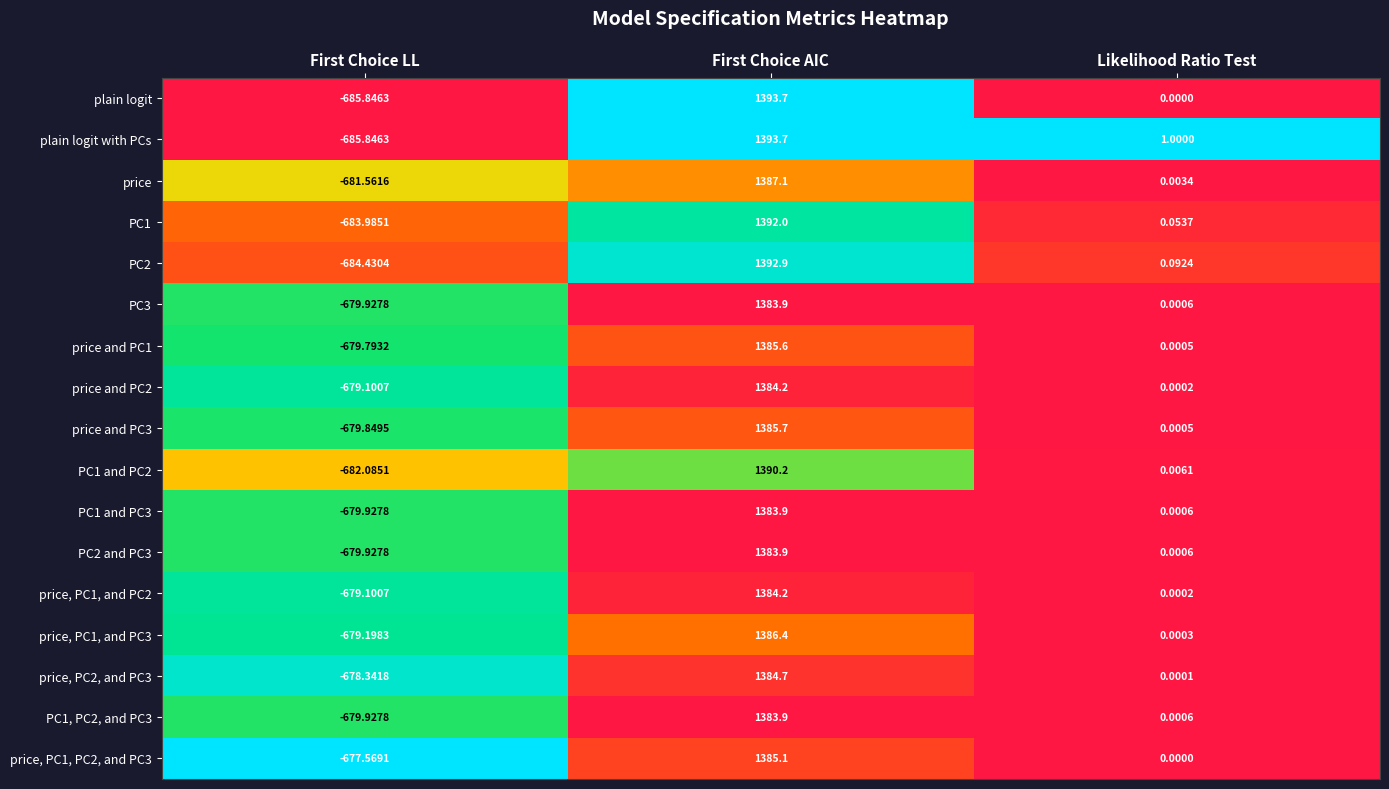

Where does the PC2 and PC3 series first go above 0?

First Choice AIC